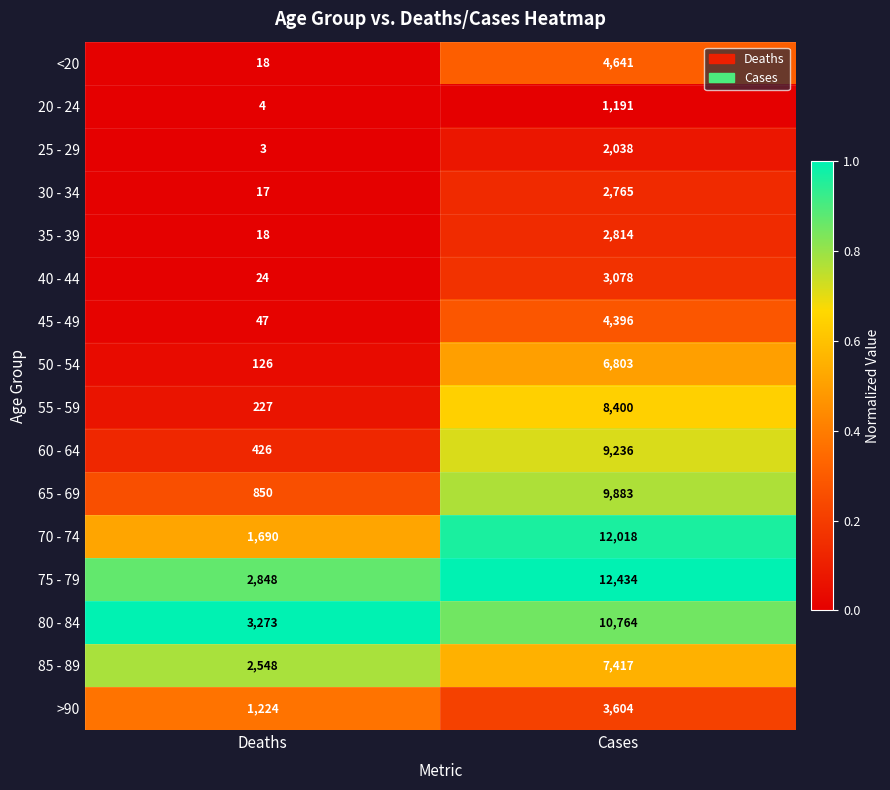

What is the sum of all 35 - 39 values?

2832